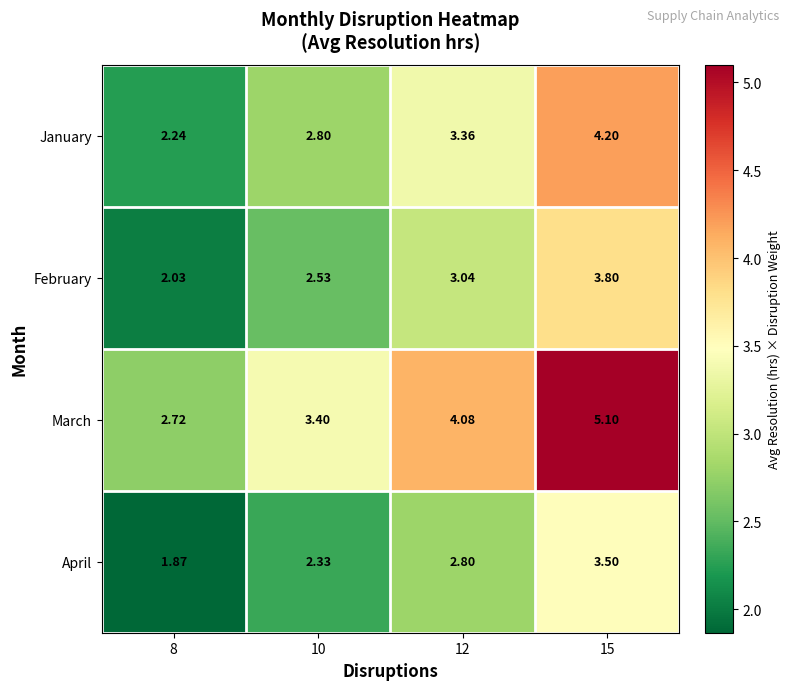

Which label corresponds to the smallest value in the chart?

8